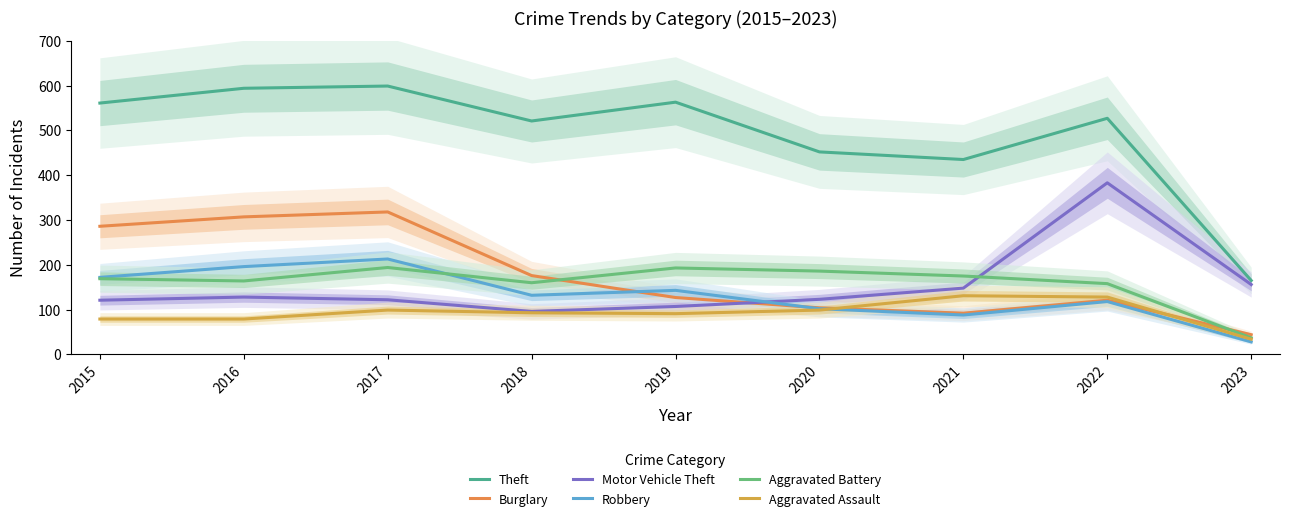

At 2021, list the series in order from smallest to largest.

Robbery, Burglary, Aggravated Assault, Motor Vehicle Theft, Aggravated Battery, Theft